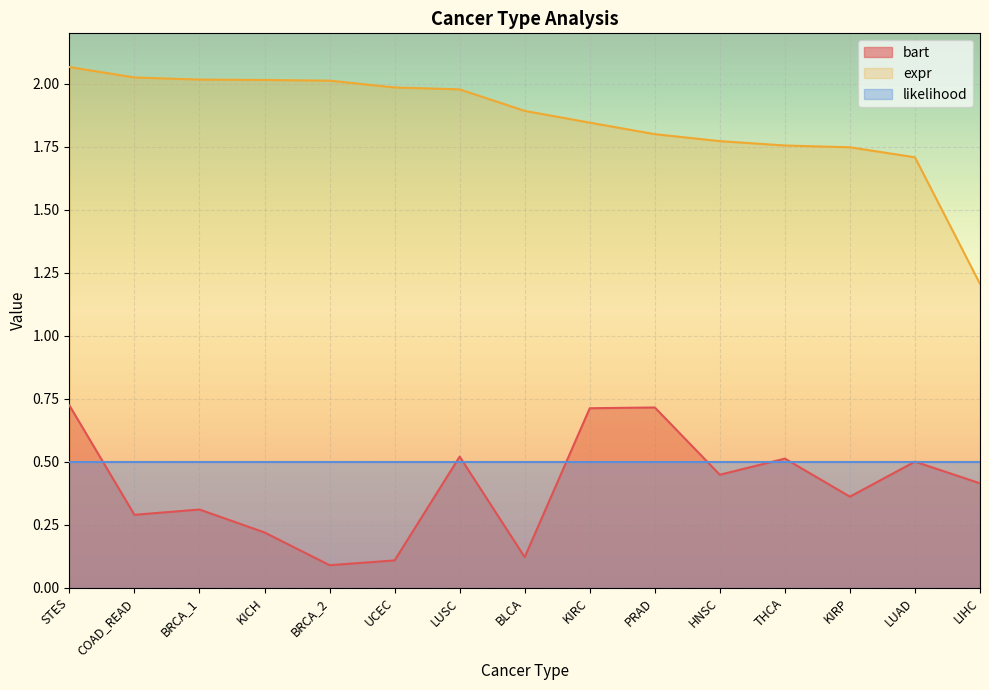

True or false: expr and bart cross at least once.

False